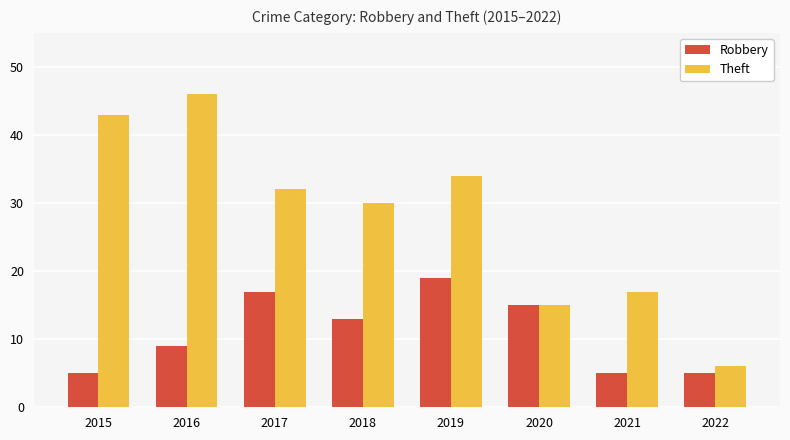

Where is Robbery nearest to the value 12?

2018